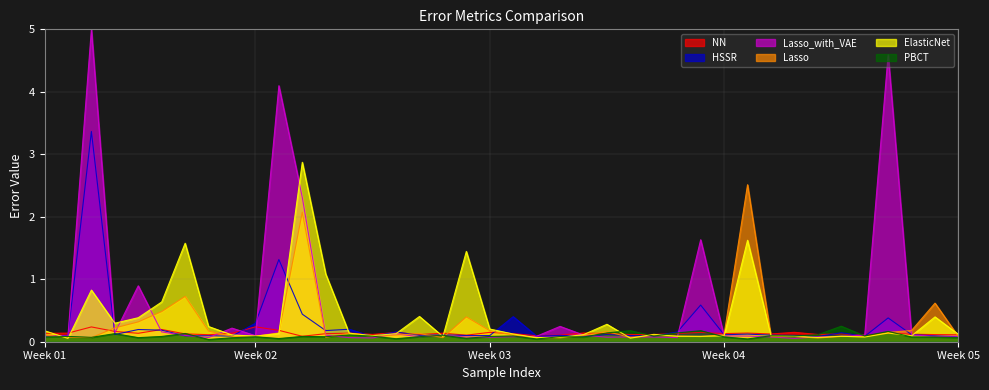

After their last crossing, which series has the higher values: ElasticNet or HSSR?

ElasticNet